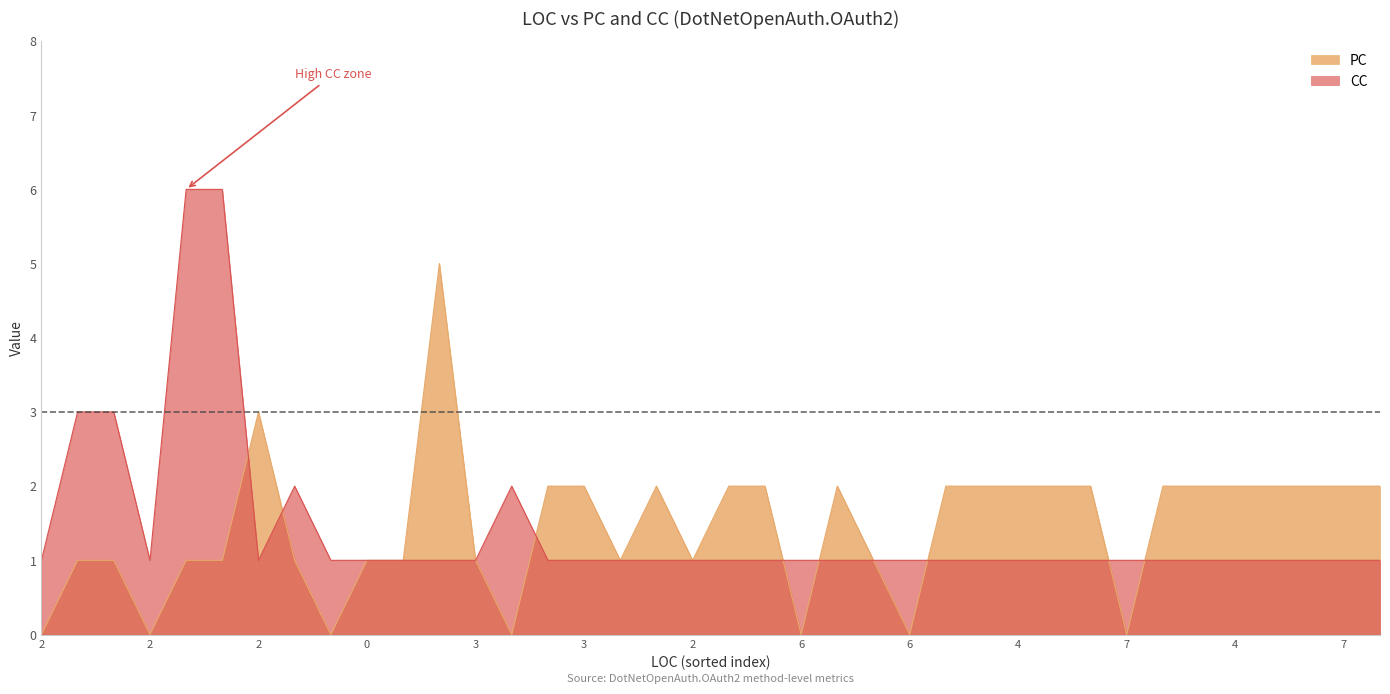

At which label is CC closest to 3?

12